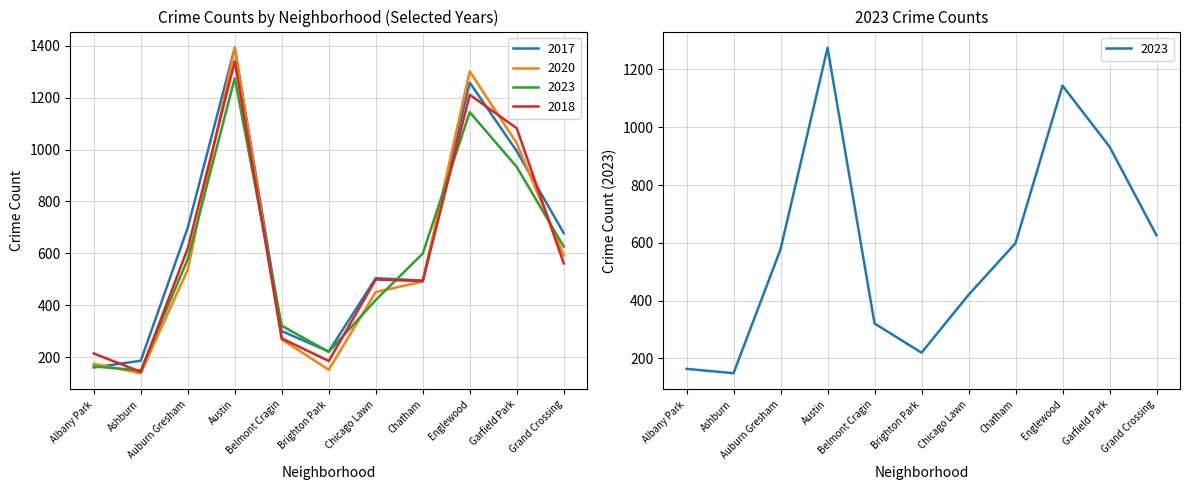

Rank the categories by 2018 value from highest to lowest.

Austin, Englewood, Garfield Park, Auburn Gresham, Grand Crossing, Chicago Lawn, Chatham, Belmont Cragin, Albany Park, Brighton Park, Ashburn